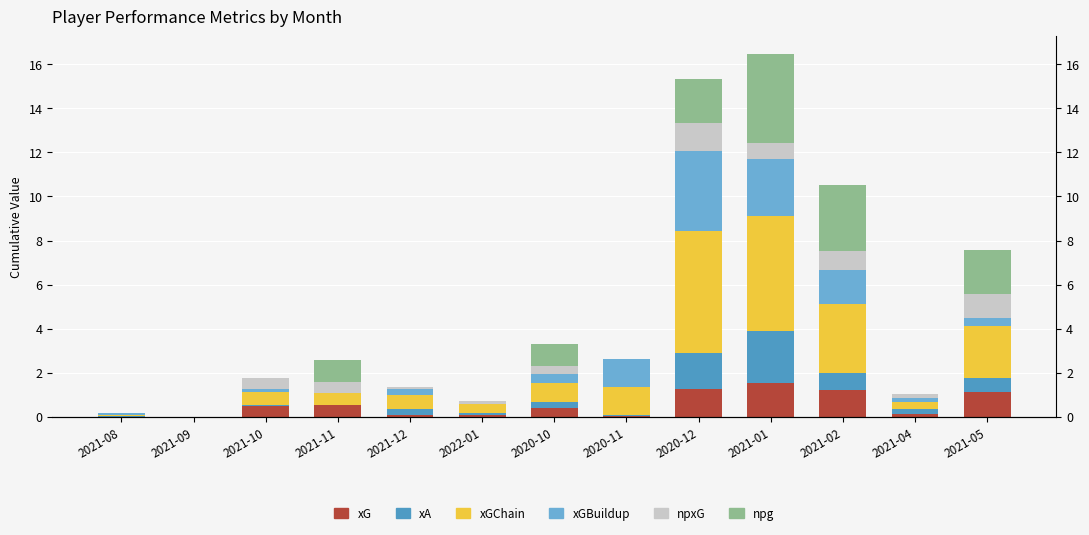

What is the average value of the xGChain series?

1.6